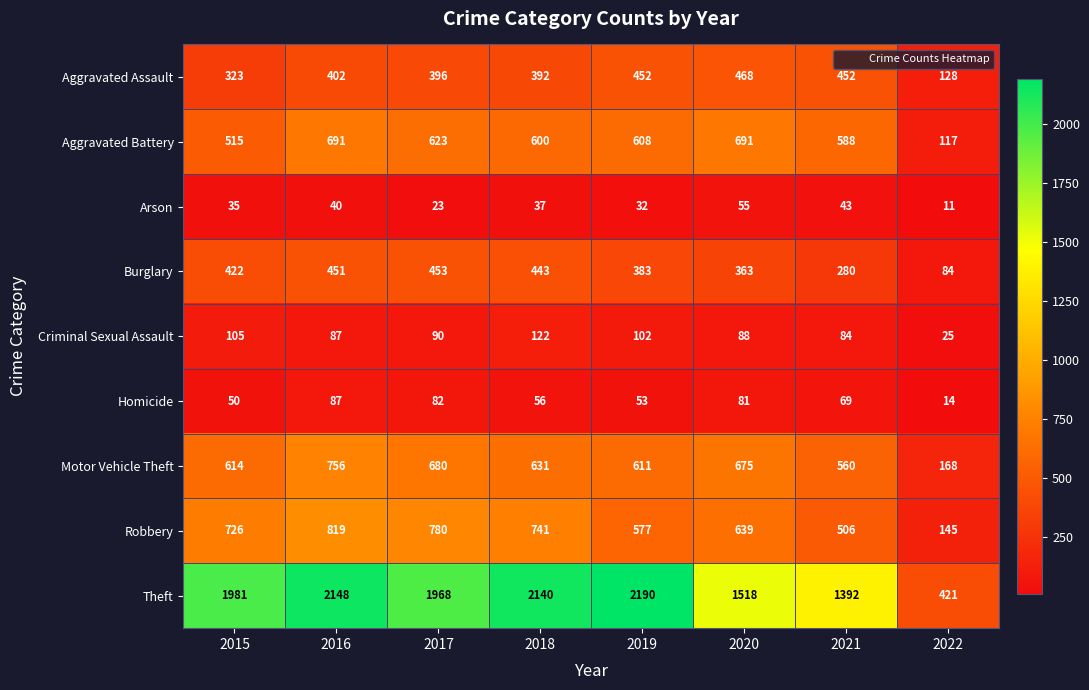

Which series has the largest total across all categories?

Theft